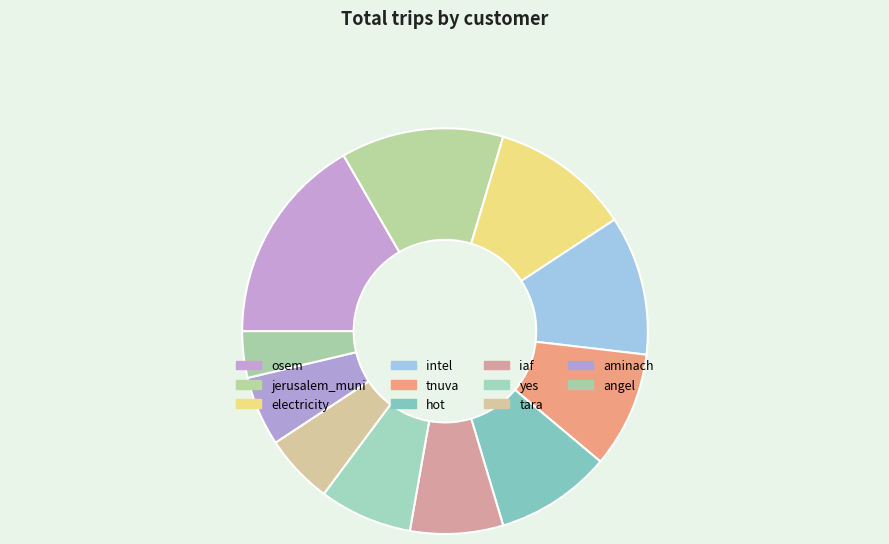

Is tnuva the majority of the pie?

No